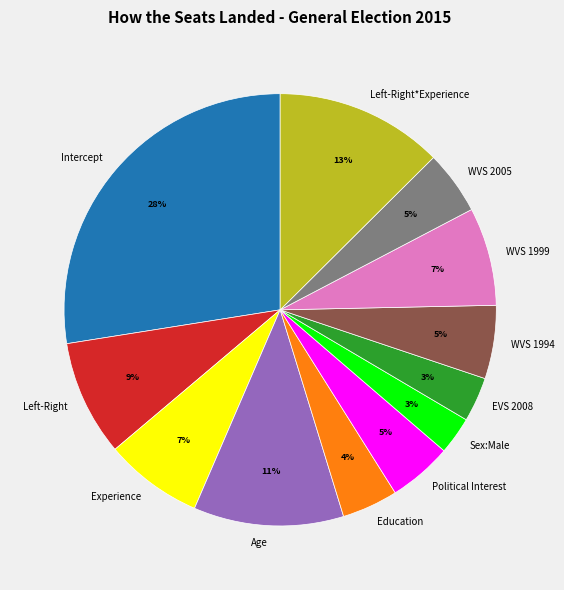

The Sex:Male slice represents 3% of the pie. True or false?

True